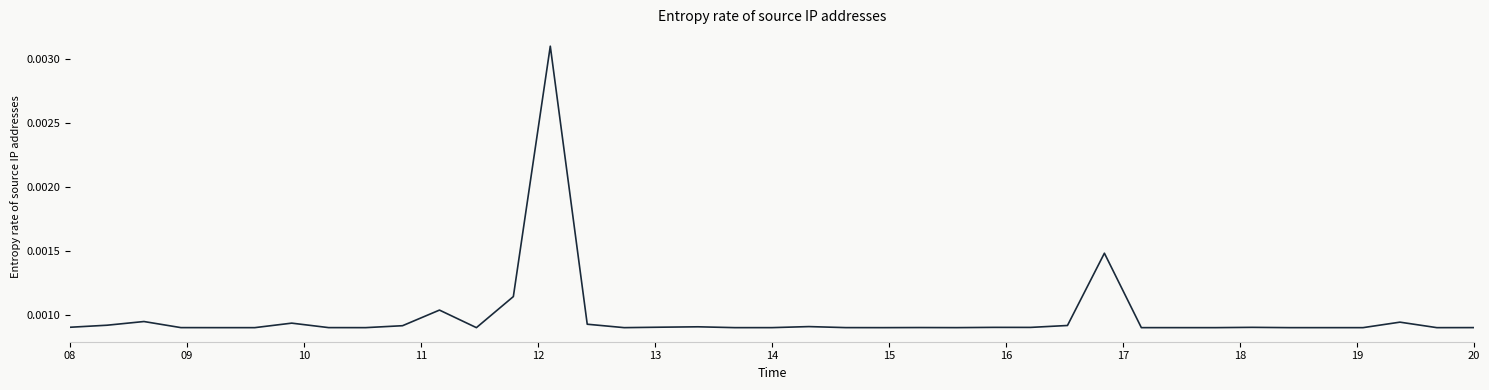

How many points are higher than both their immediate neighbors (excluding endpoints)?

11